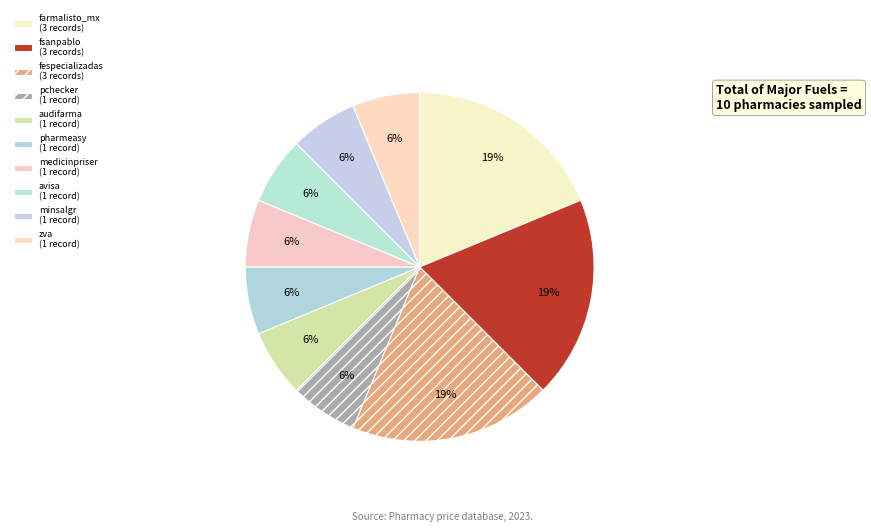

Which category has the smallest portion of the pie?

pchecker